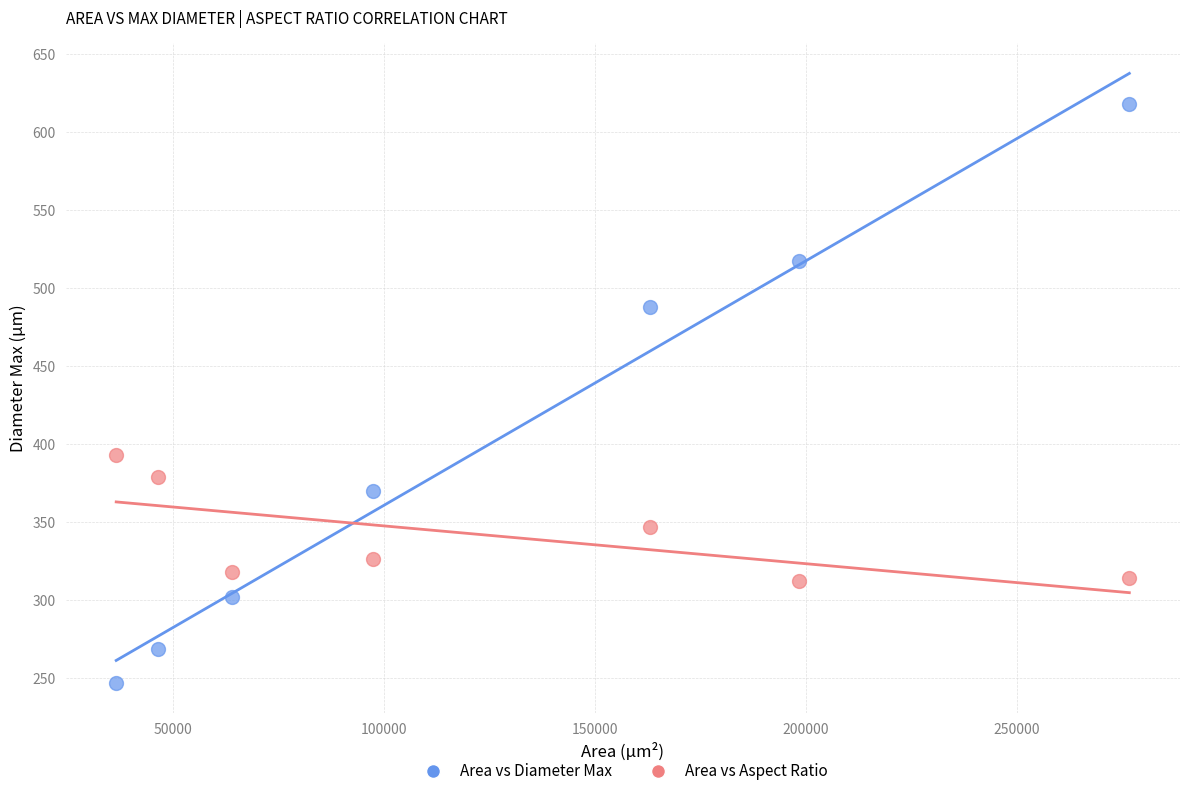

Across all data points, what is the range of Y values (max minus min)?

371.1